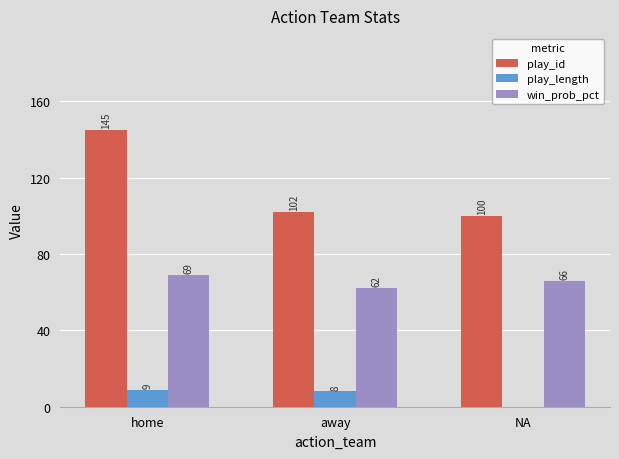

Which series has the widest spread of values?

play_id